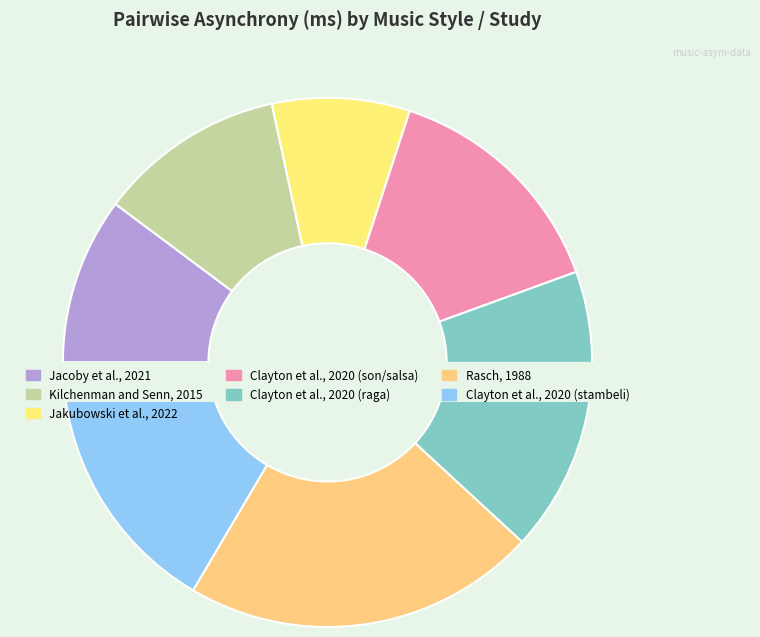

What percentage is the Jakubowski et al., 2022 slice, to the nearest percent?

8%